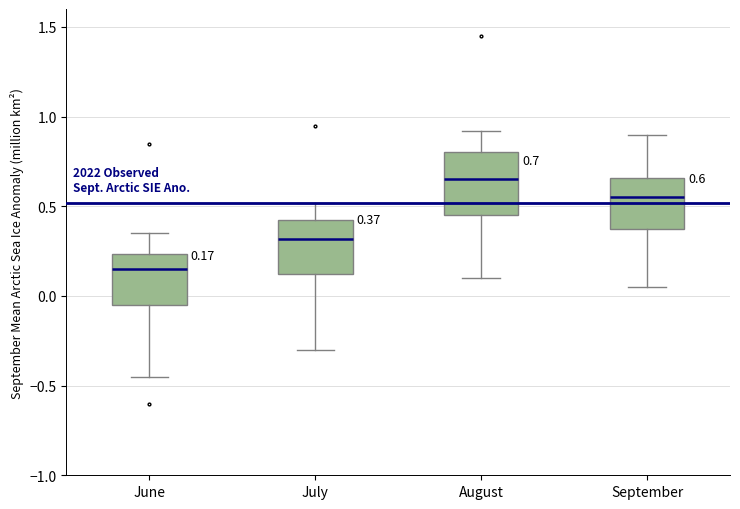

Which box's median line is the lowest?

June